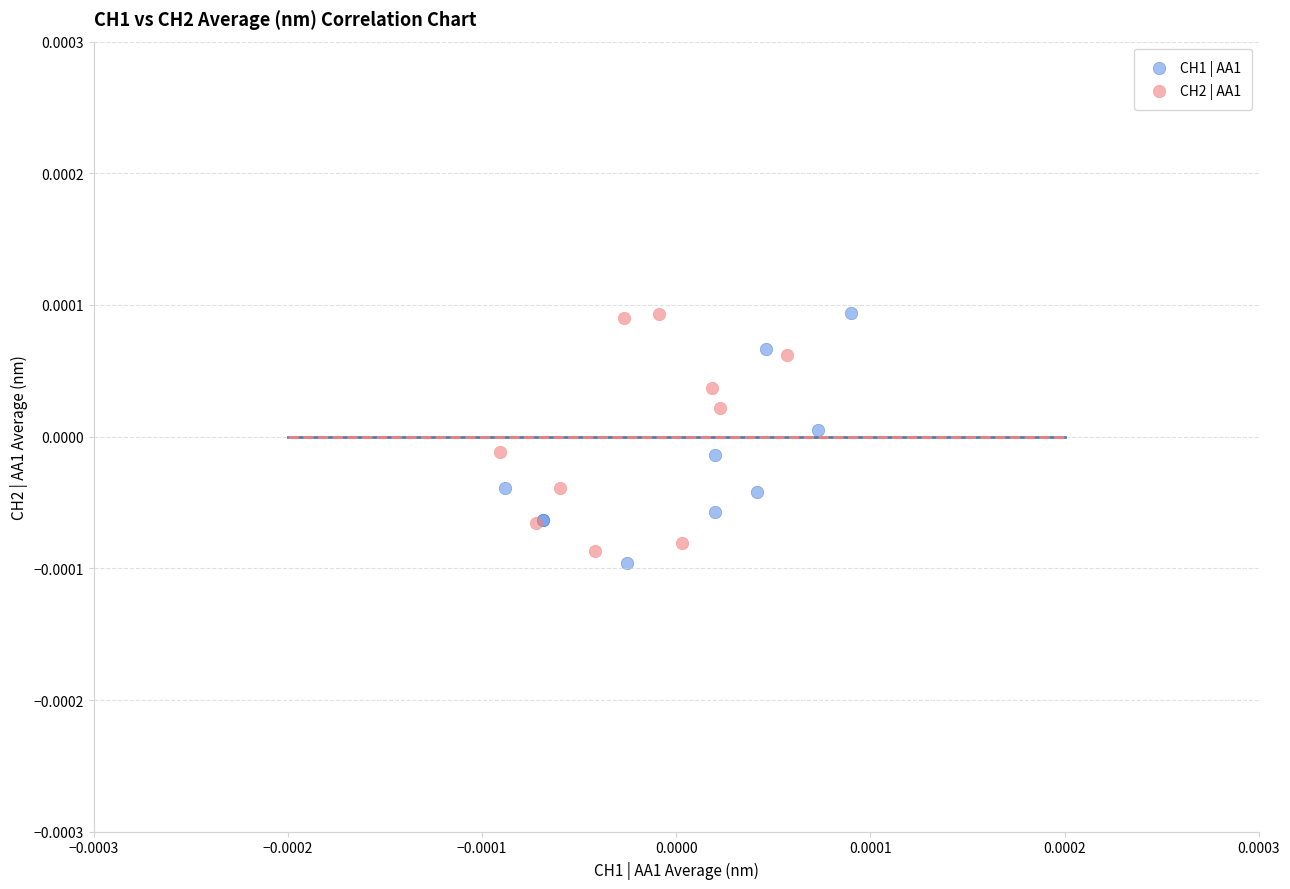

What are all the series names shown in the legend?

CH1 | AA1, CH2 | AA1